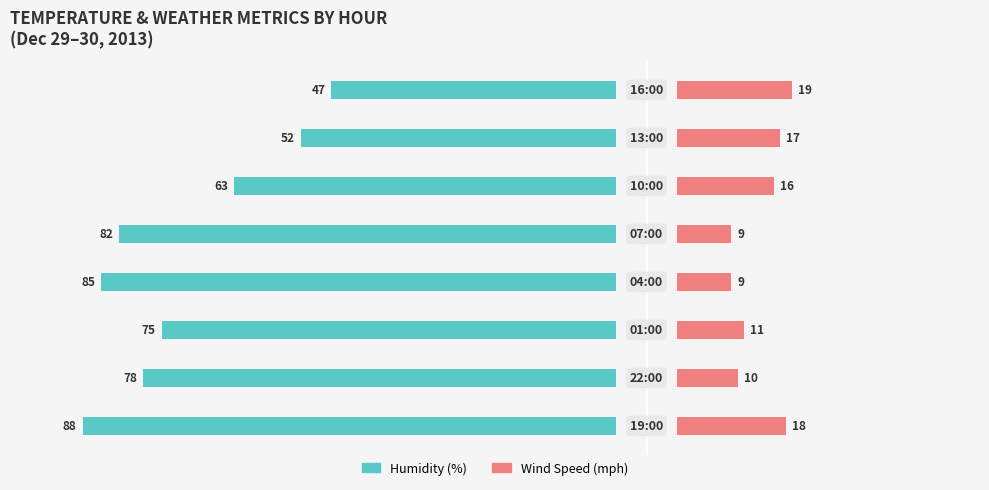

What is the average value of the Humidity (%) series?

-71